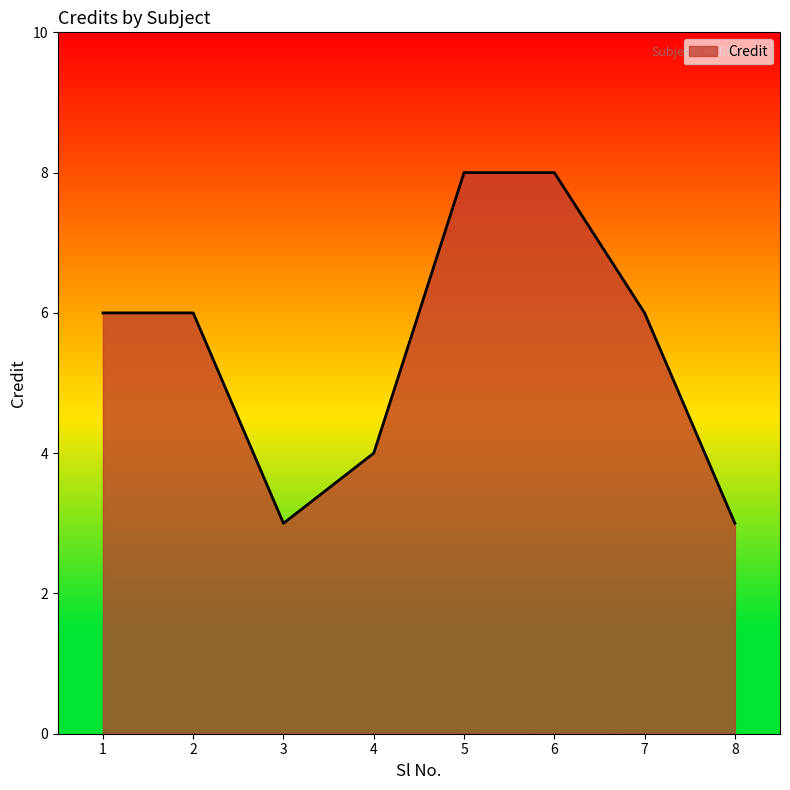

What is the change in value from 4 to 8?

-1